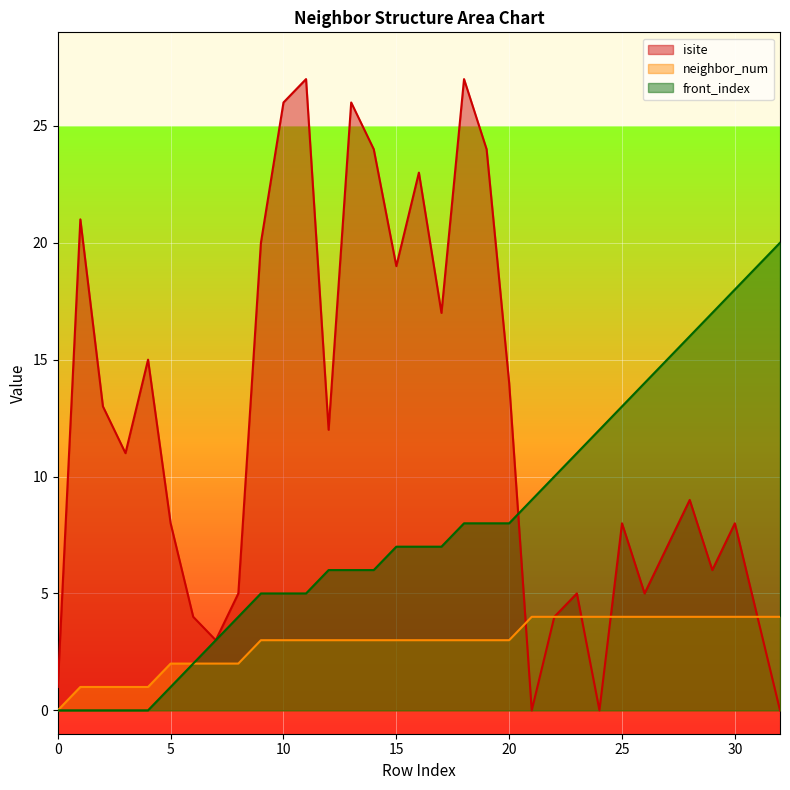

Rank the series by their maximum value, from lowest to highest.

neighbor_num, front_index, isite